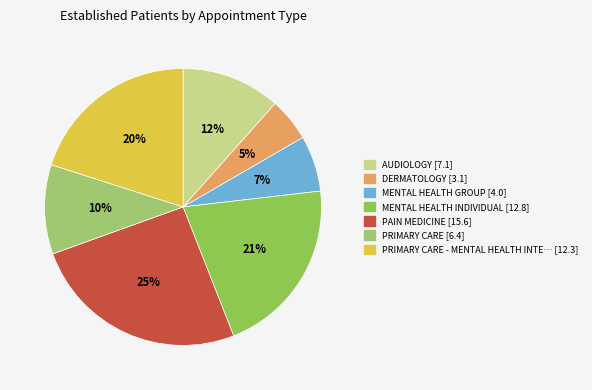

How many slices are in this pie chart?

7